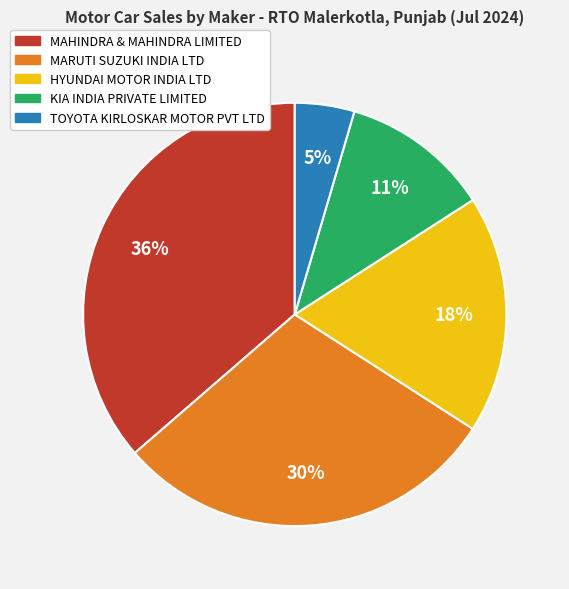

Count the number of slices in the pie.

5